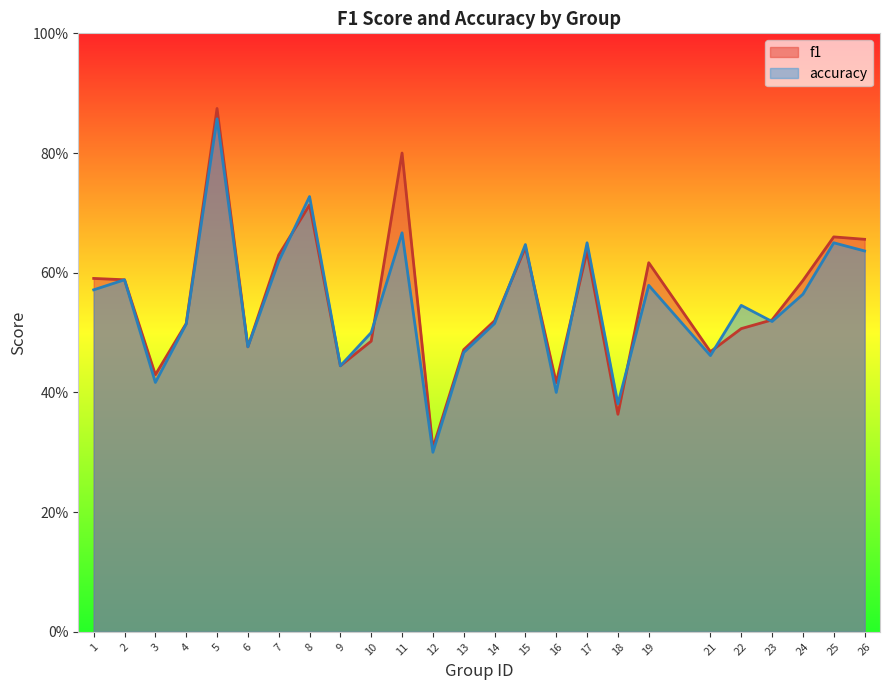

Rank the categories by accuracy value from lowest to highest.

12, 18, 16, 3, 9, 21, 13, 6, 10, 4, 14, 23, 22, 24, 1, 19, 2, 7, 26, 15, 17, 25, 11, 8, 5